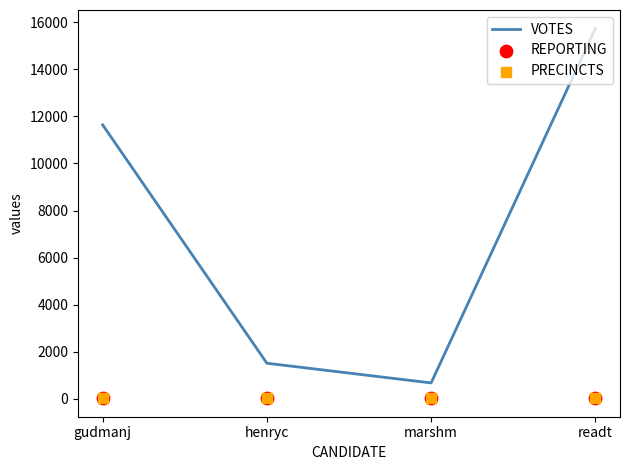

Is the value of VOTES at marshm greater than the value of REPORTING at henryc?

Yes